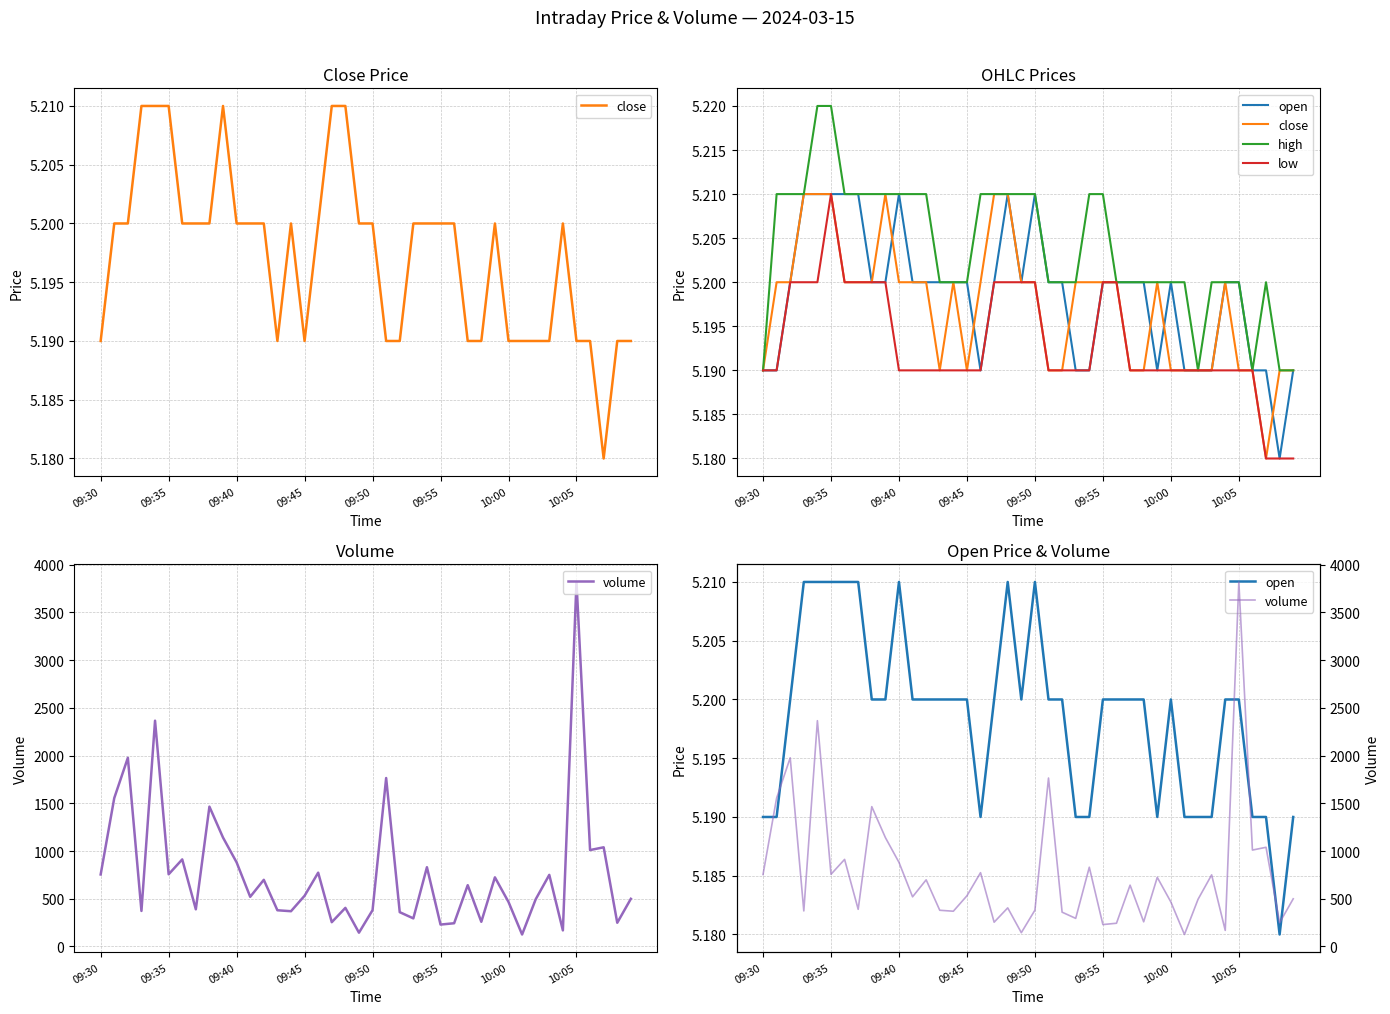

What are all the series names shown in the legend?

close, open, high, low, volume